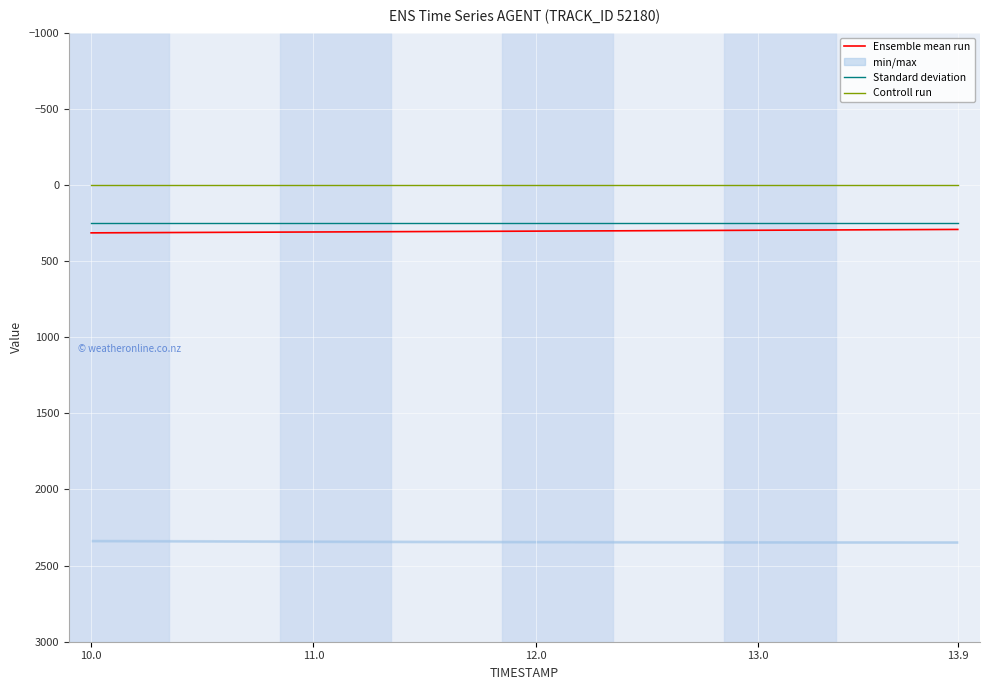

At which category is the sum across all series the highest?

10.0